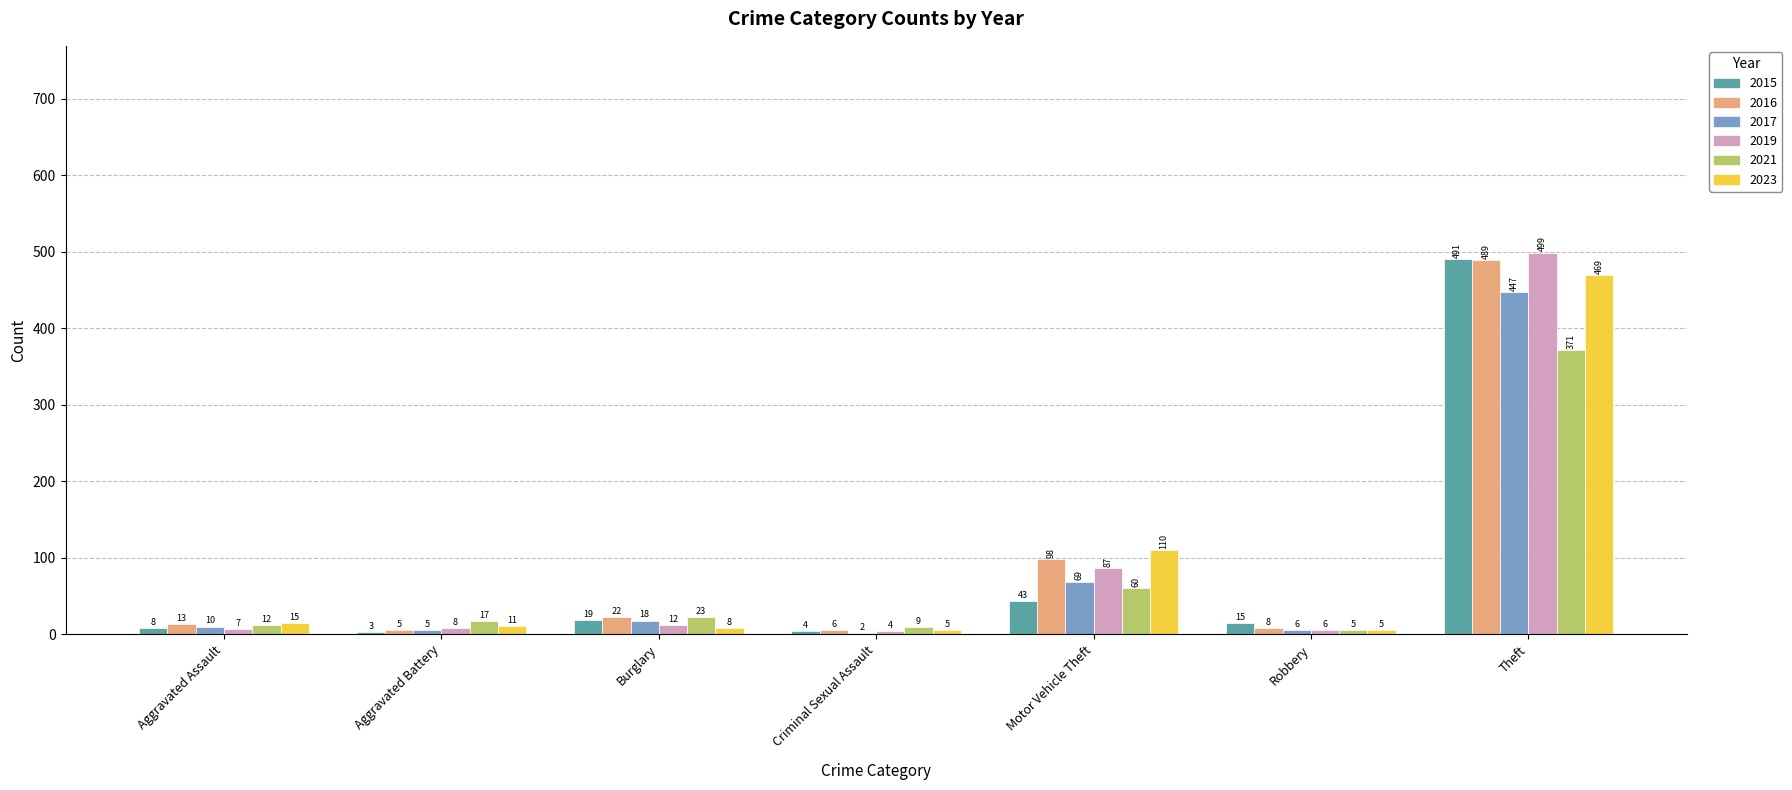

What is the sum of the 2017 values at Theft and Robbery?

453